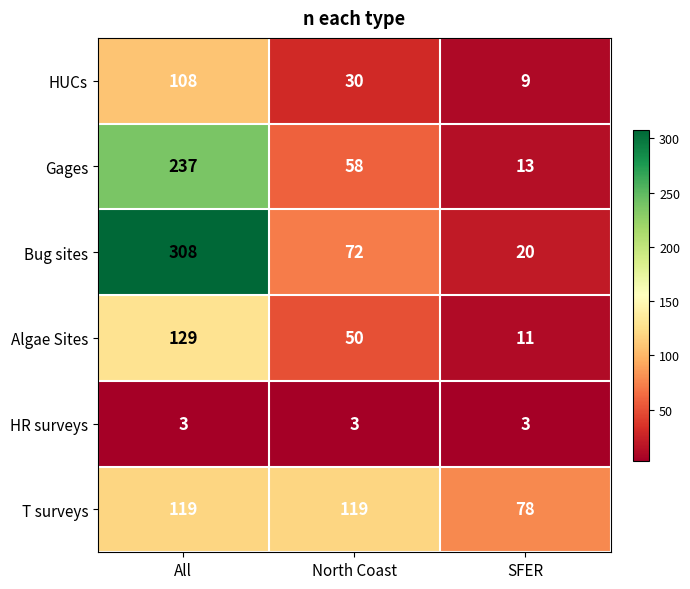

How many series are shown in this chart?

6